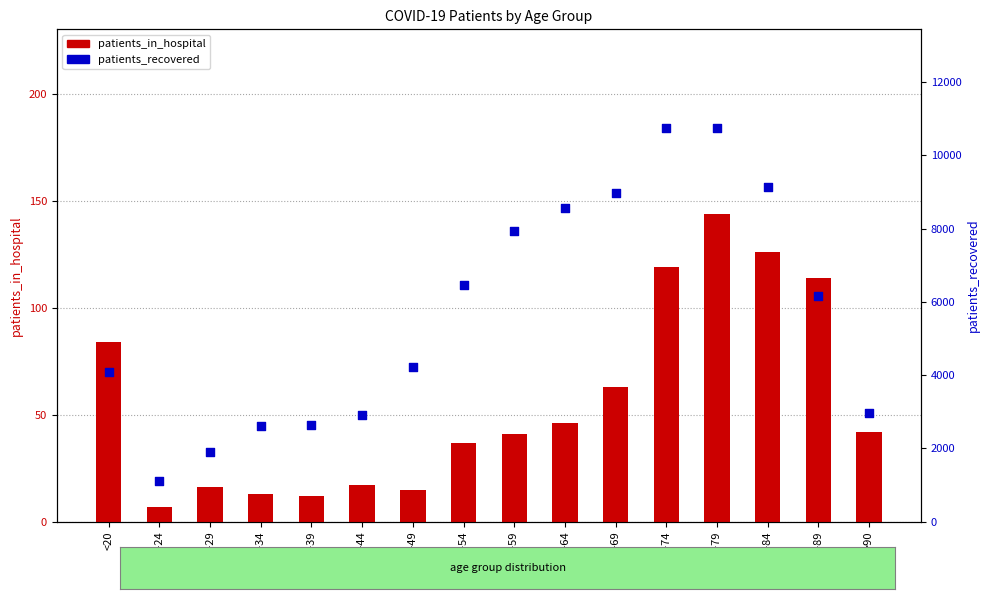

What is the total value across all series at 40-44?

2935